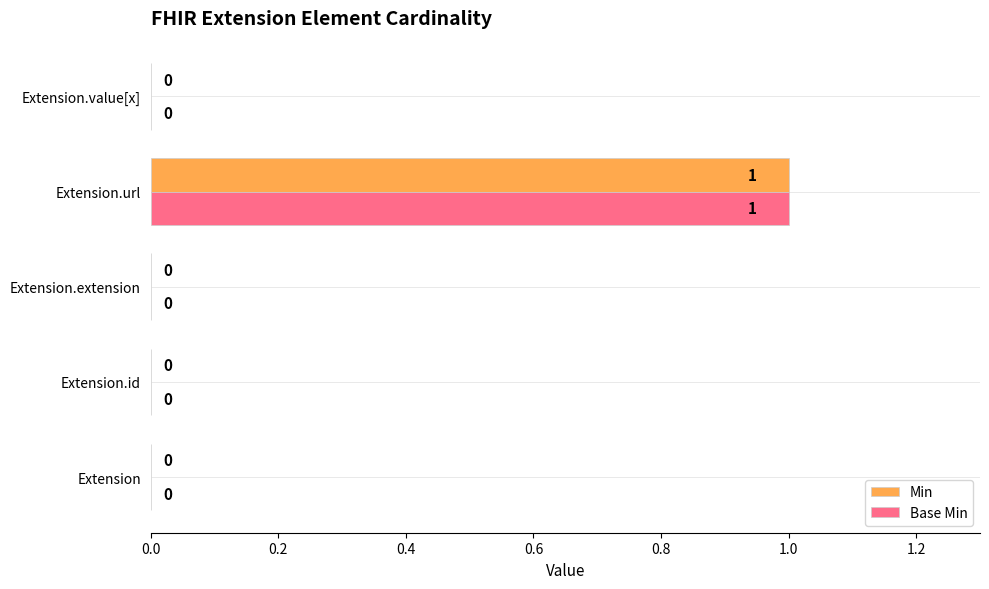

Count the Min values in the range 0 to 1.

5